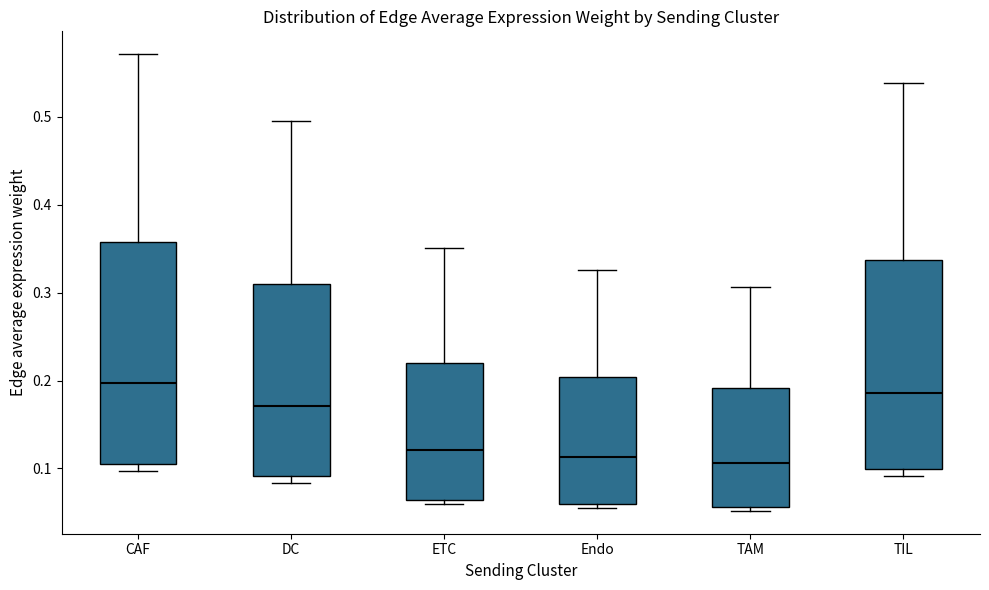

Which box has the highest median line?

CAF